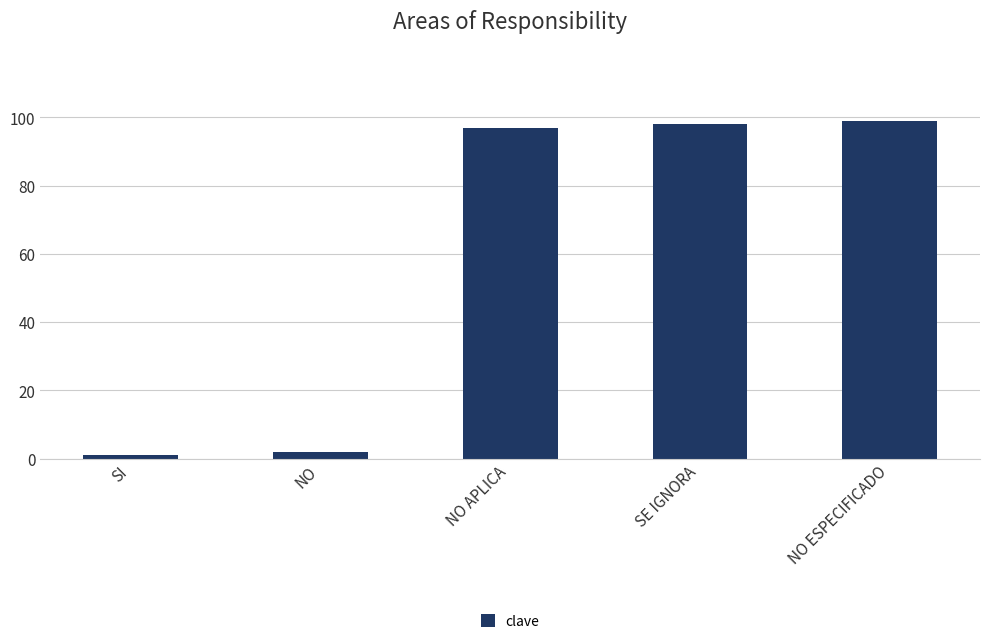

Does the chart contain any negative values?

No